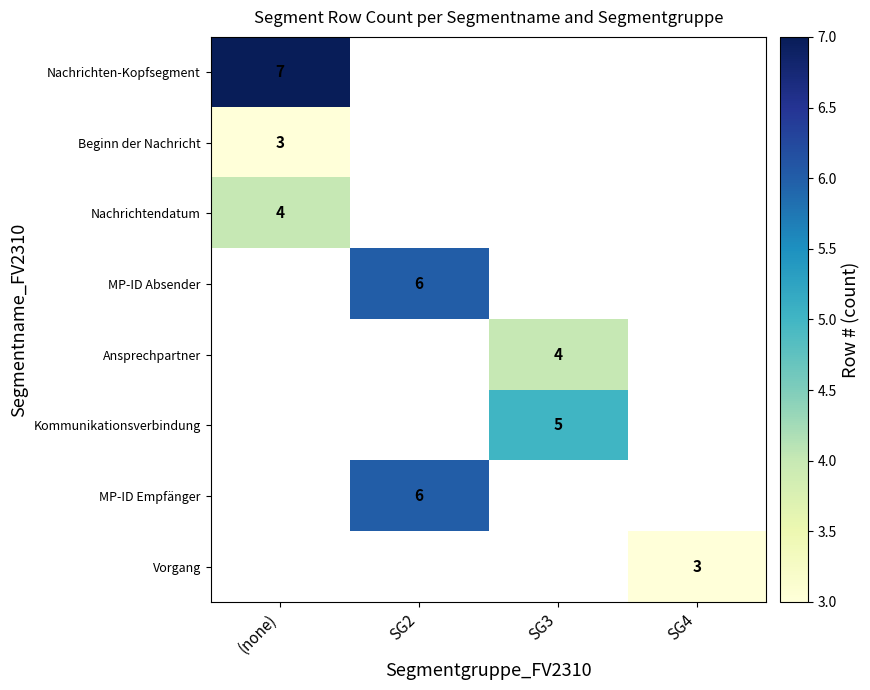

The value of Nachrichtendatum at (none) is 2. True or false?

False